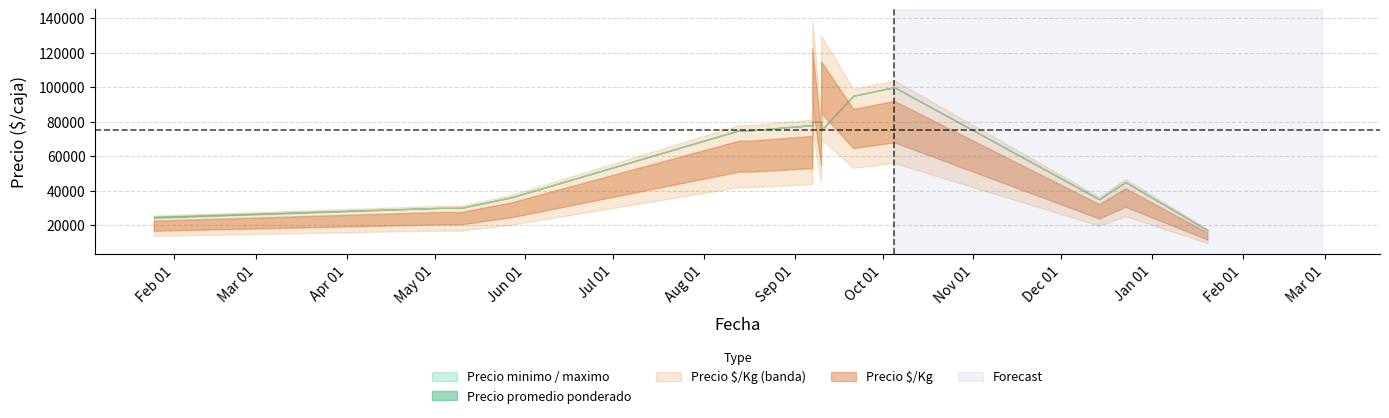

Between 2021-09-10 and 2021-09-07, which is larger?

2021-09-10